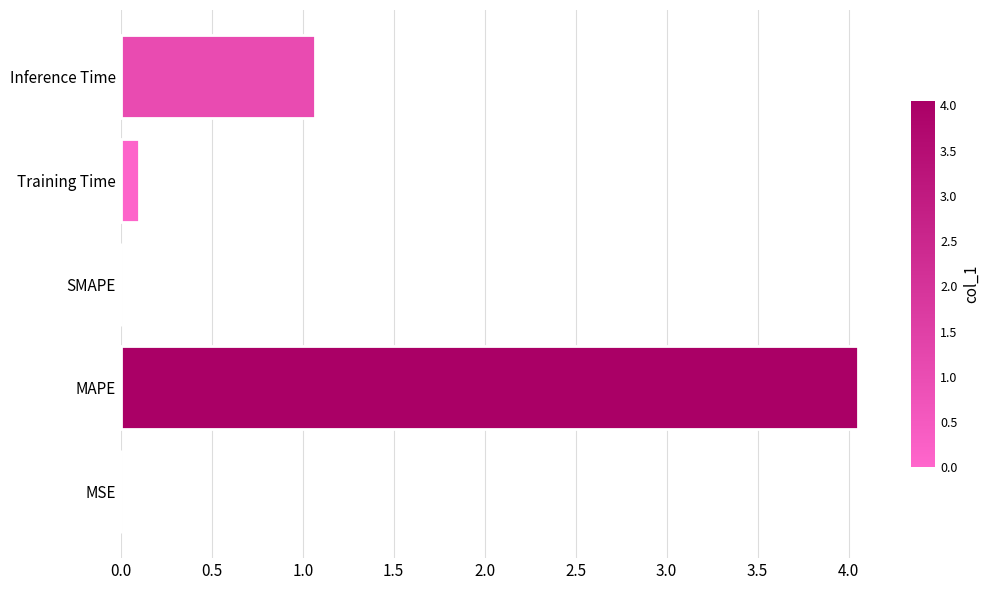

What is the sum of all values?

5.2